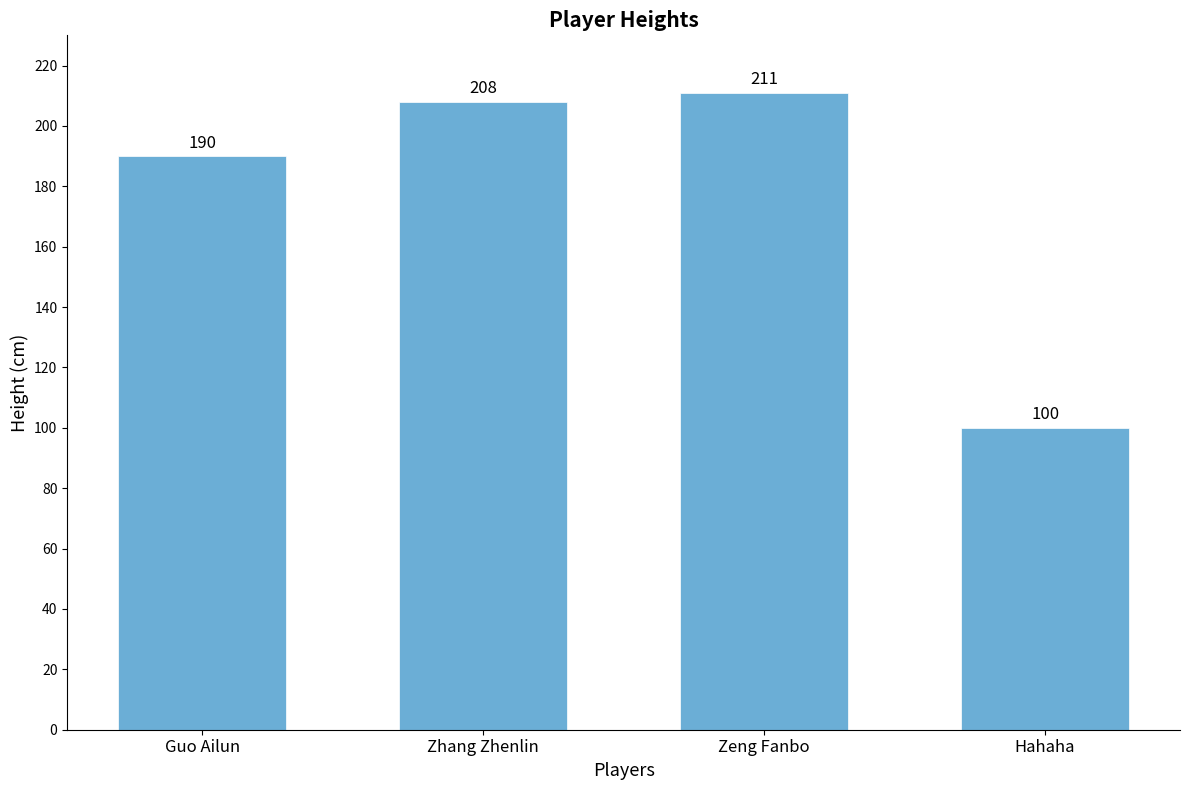

What is the value of the 3rd bar from the left?

211